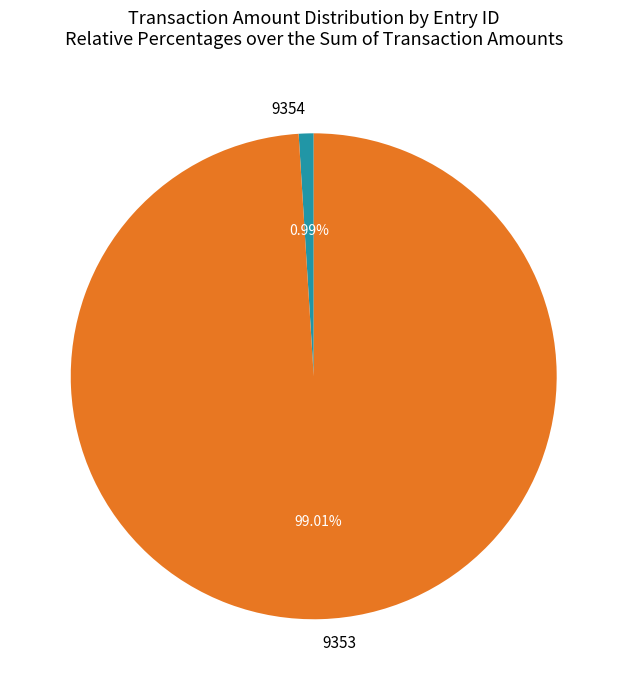

The 9353 slice represents 92% of the pie. True or false?

False